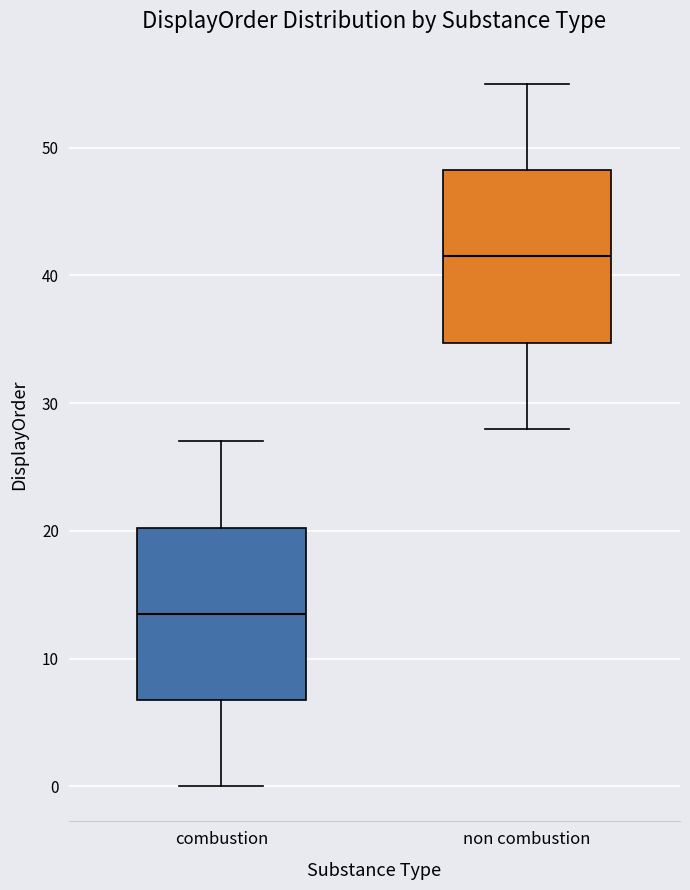

Reading left to right, read every box against the y-axis: the position of its median line, the range the box covers, and the ends of its whiskers. The values are not printed on the chart, so give them approximately, as read against the axis.

combustion: median 14, box 7 to 20, whiskers 0 to 27
non combustion: median 42, box 35 to 48, whiskers 28 to 55